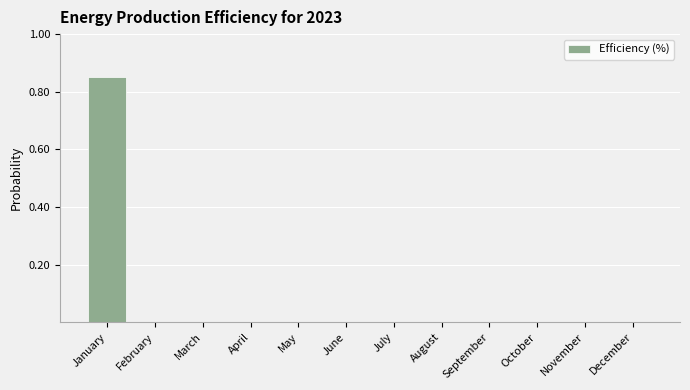

What is the average value?

0.1